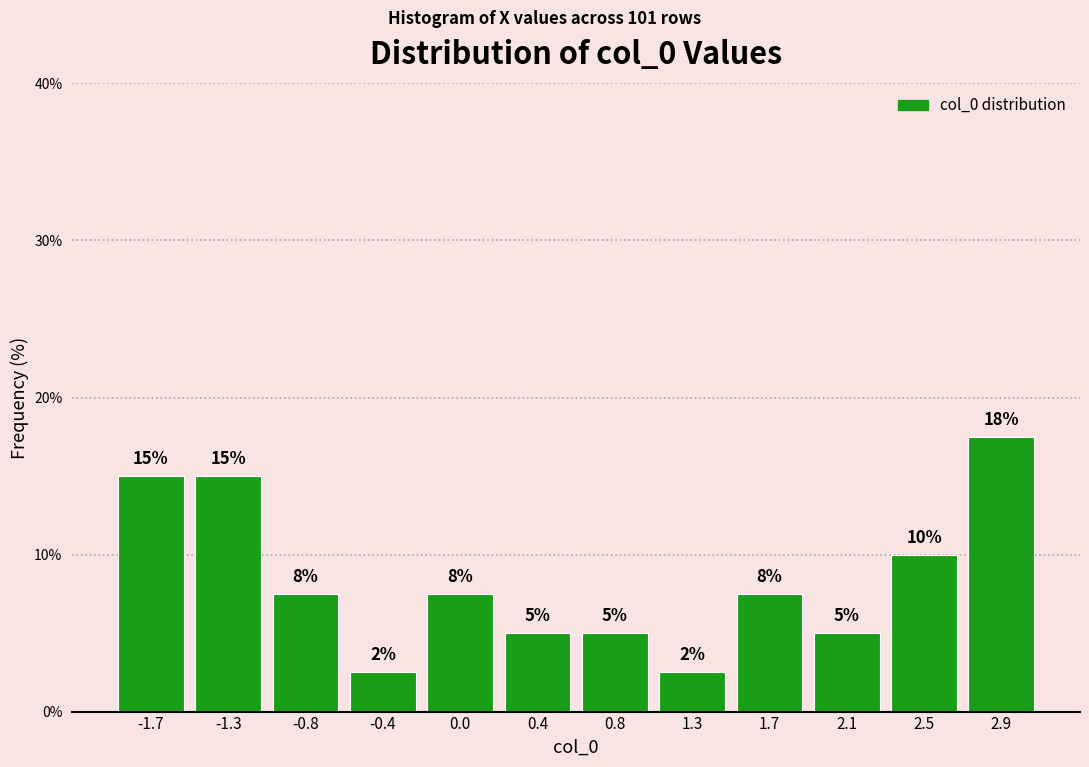

Which range on the x-axis has the tallest bar?

2.75 to 3.15